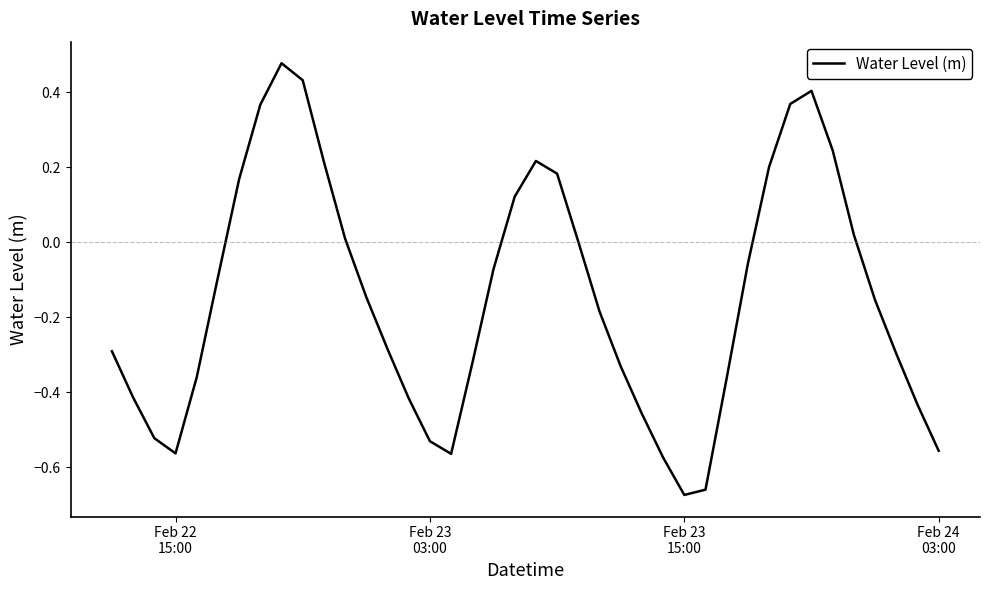

What is the difference between the maximum and minimum values?

1.2